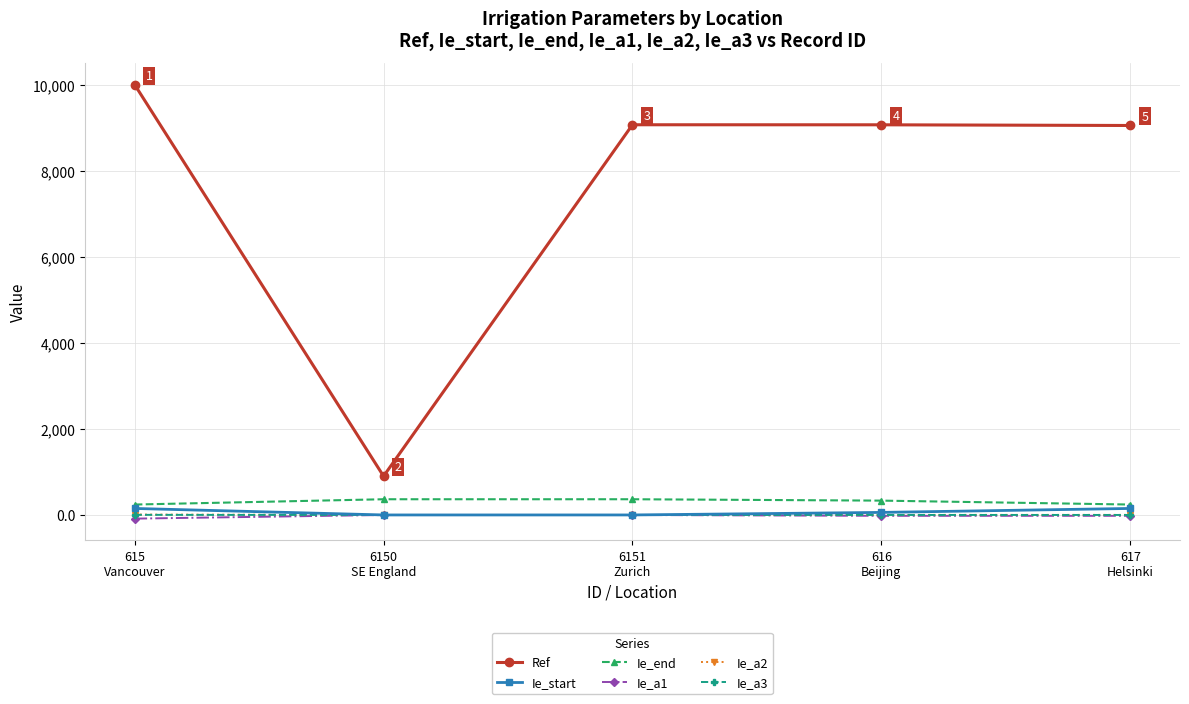

Count the number of data series in this chart.

6